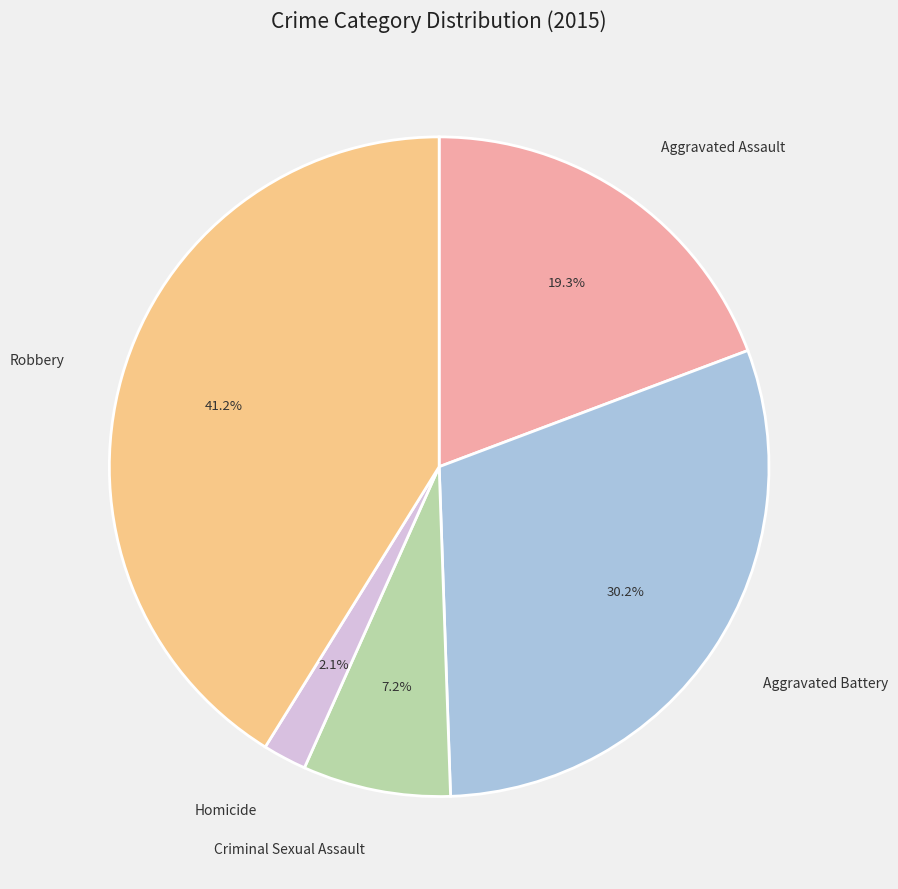

Does any single category account for the majority?

No